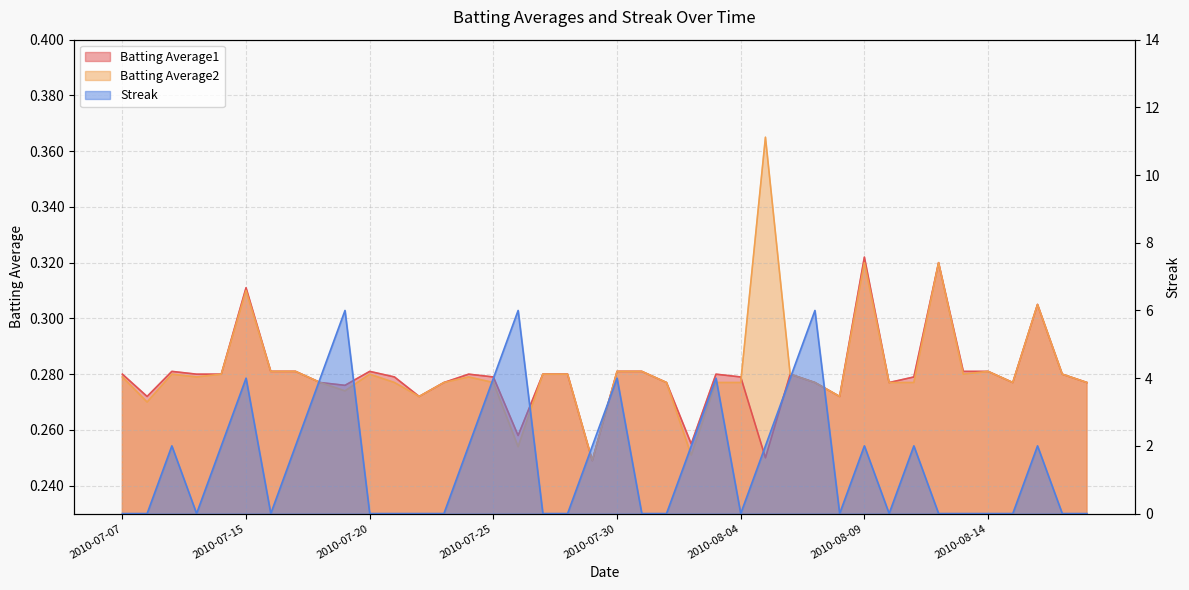

Reading left to right, what are all the values shown in this chart?

Batting Average1: 0.3	0.3	0.3	0.3	0.3	0.3	0.3	0.3	0.3	0.3	0.3	0.3	0.3	0.3	0.3	0.3	0.3	0.3	0.3	0.2	0.3	0.3	0.3	0.3	0.3	0.3	0.2	0.3	0.3	0.3	0.3	0.3	0.3	0.3	0.3	0.3	0.3	0.3	0.3	0.3
Batting Average2: 0.3	0.3	0.3	0.3	0.3	0.3	0.3	0.3	0.3	0.3	0.3	0.3	0.3	0.3	0.3	0.3	0.3	0.3	0.3	0.2	0.3	0.3	0.3	0.3	0.3	0.3	0.4	0.3	0.3	0.3	0.3	0.3	0.3	0.3	0.3	0.3	0.3	0.3	0.3	0.3
Streak: 0.0	0.0	2.0	0.0	2.0	4.0	0.0	2.0	4.0	6.0	0.0	0.0	0.0	0.0	2.0	4.0	6.0	0.0	0.0	2.0	4.0	0.0	0.0	2.0	4.0	0.0	2.0	4.0	6.0	0.0	2.0	0.0	2.0	0.0	0.0	0.0	0.0	2.0	0.0	0.0